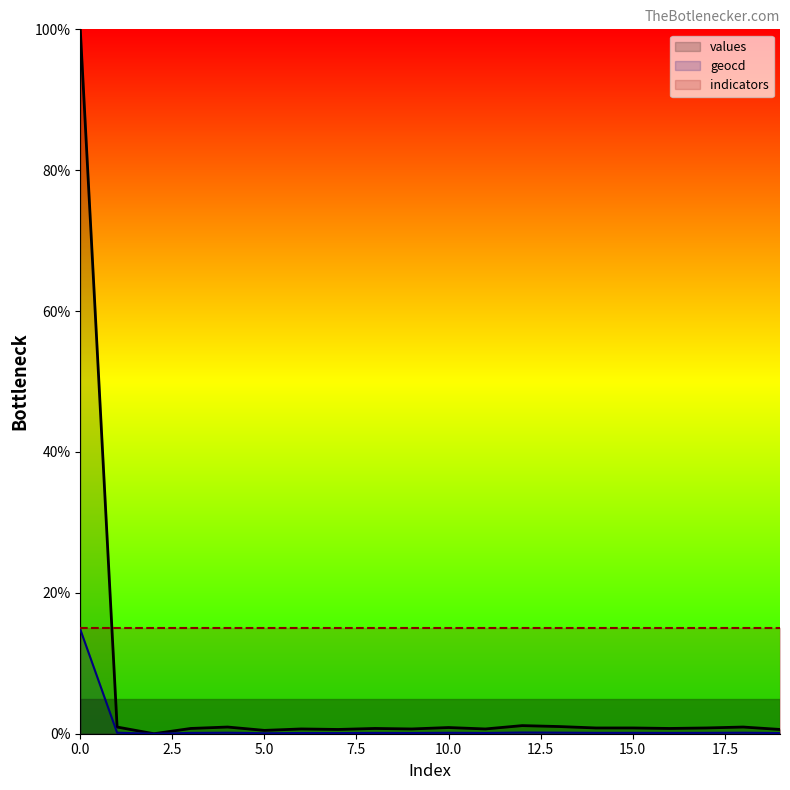

What is the sum of the geocd values at 2 and 17?

0.1